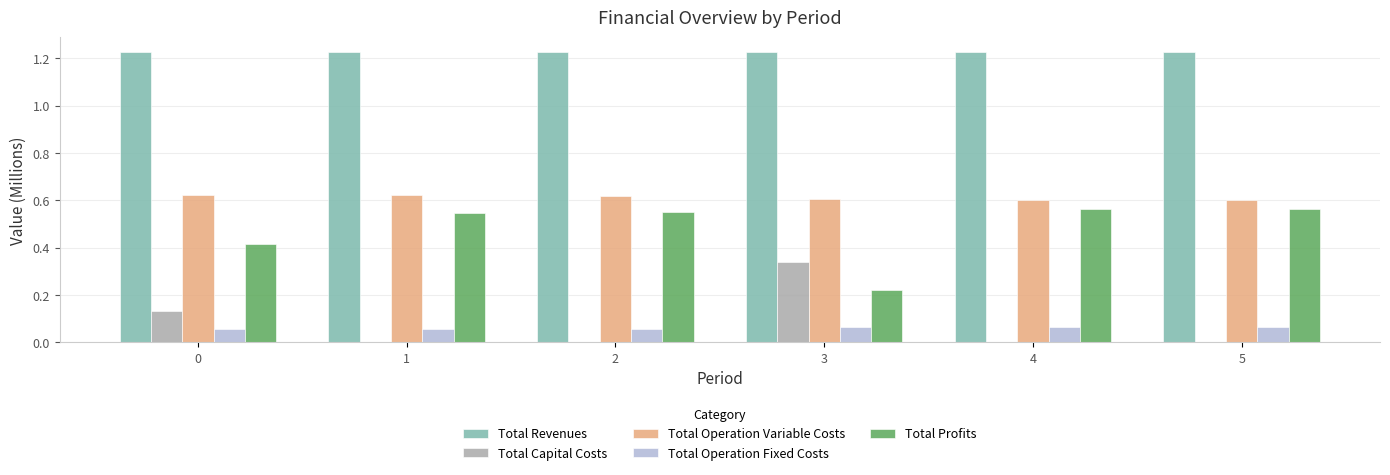

How many groups of bars are there?

6